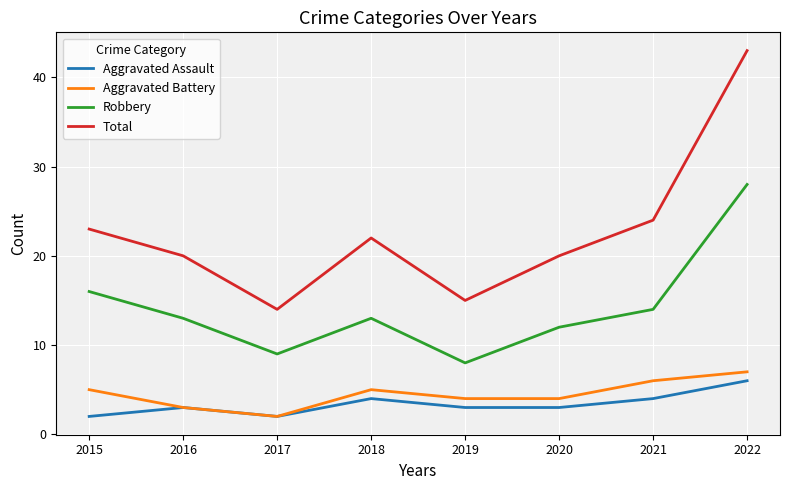

True or false: Aggravated Battery has more than 2 interior local peaks.

False